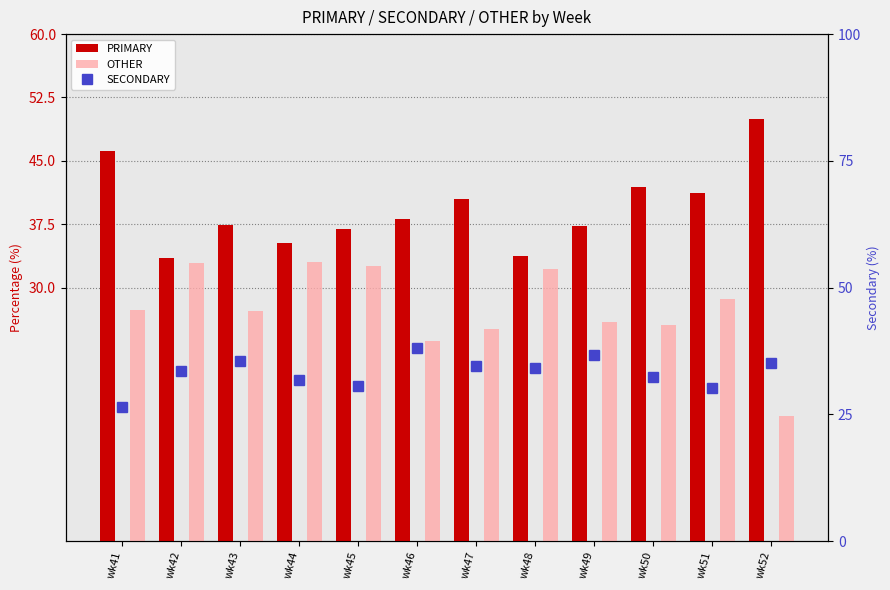

Reading right to left, transcribe all the data shown in this chart.

PRIMARY: 50.0	41.2	42.0	37.3	33.7	40.4	38.1	36.9	35.3	37.4	33.5	46.1
OTHER: 14.8	28.6	25.6	26.0	32.2	25.1	23.7	32.5	33.0	27.2	32.9	27.4
SECONDARY: 35.2	30.1	32.4	36.7	34.1	34.5	38.1	30.6	31.7	35.4	33.5	26.5